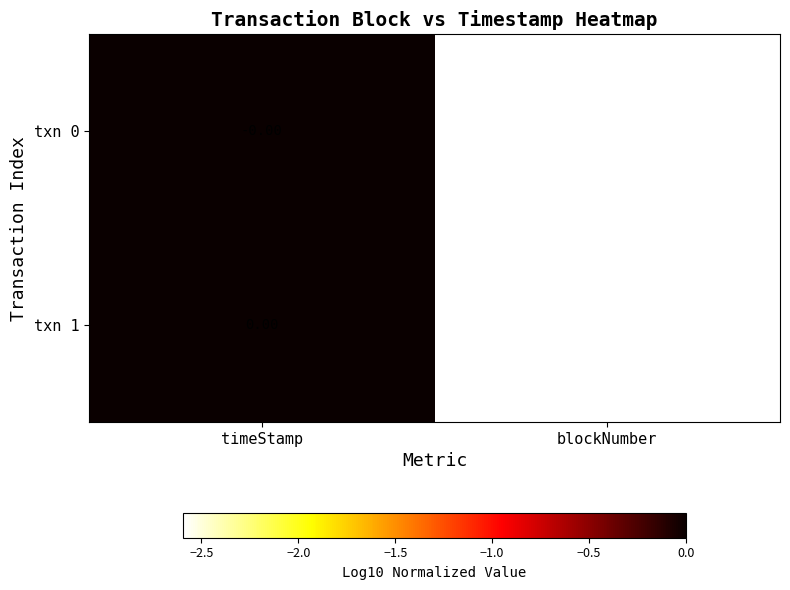

What is the difference between the maximum and minimum values in the txn 1 series?

2.6